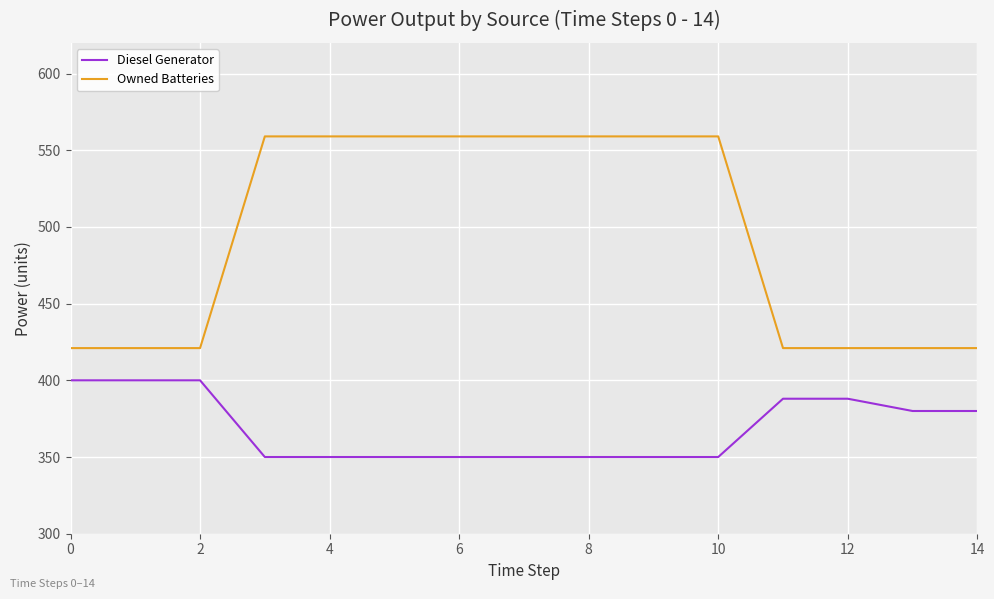

How many series are shown in this chart?

2